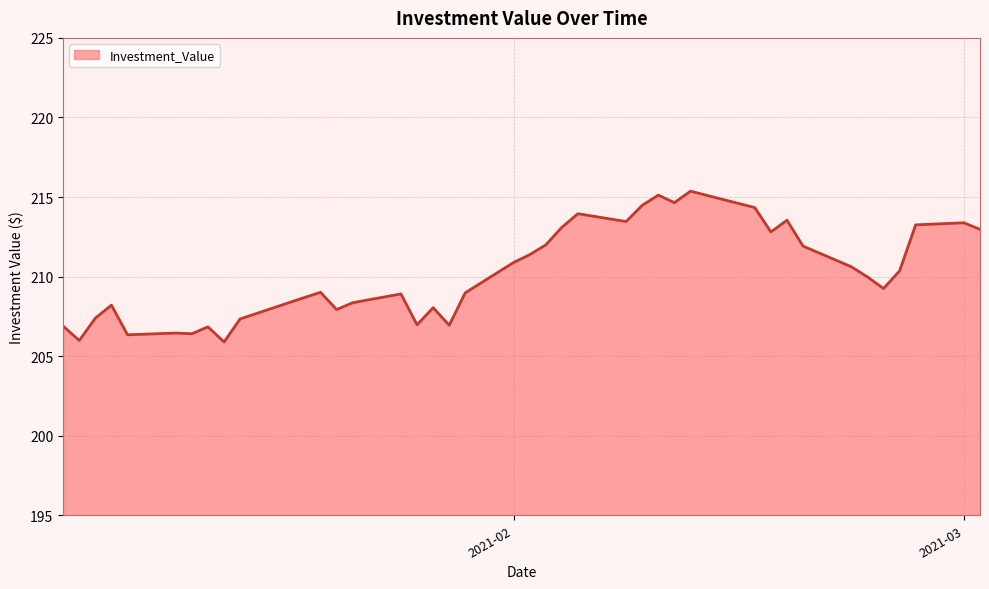

What is the average value?

210.2